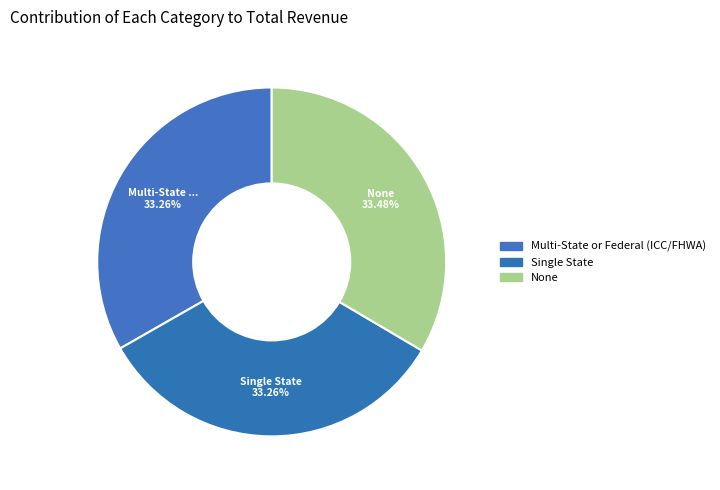

What percentage is the Multi-State or Federal (ICC/FHWA) slice, to the nearest percent?

33%